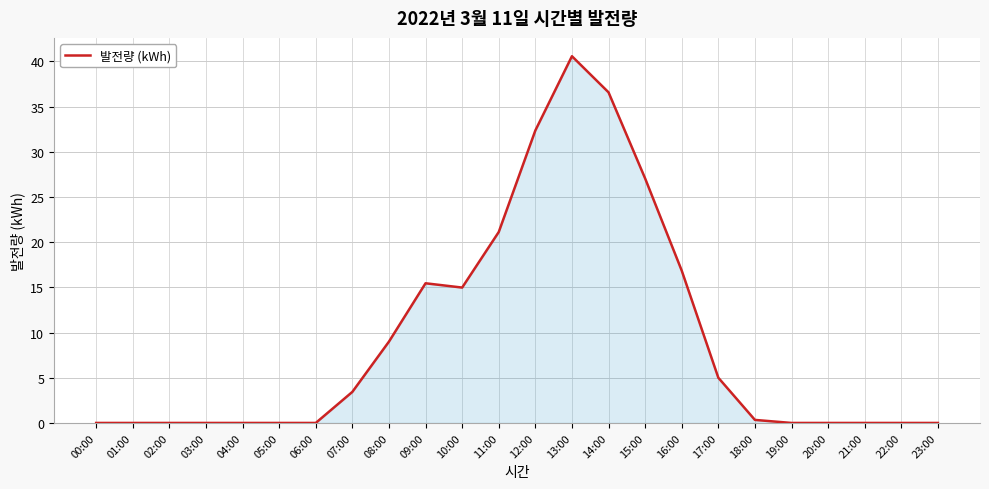

At which category does the chart reach its peak across all series?

13:00